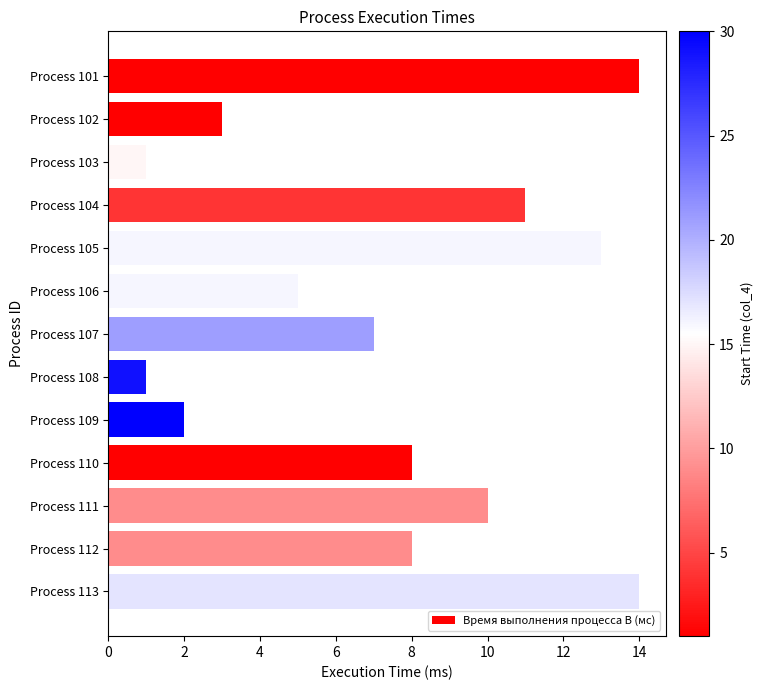

Reading bottom to top, extract all data points from this chart.

Process 113=14	Process 112=8	Process 111=10	Process 110=8	Process 109=2	Process 108=1	Process 107=7	Process 106=5	Process 105=13	Process 104=11	Process 103=1	Process 102=3	Process 101=14